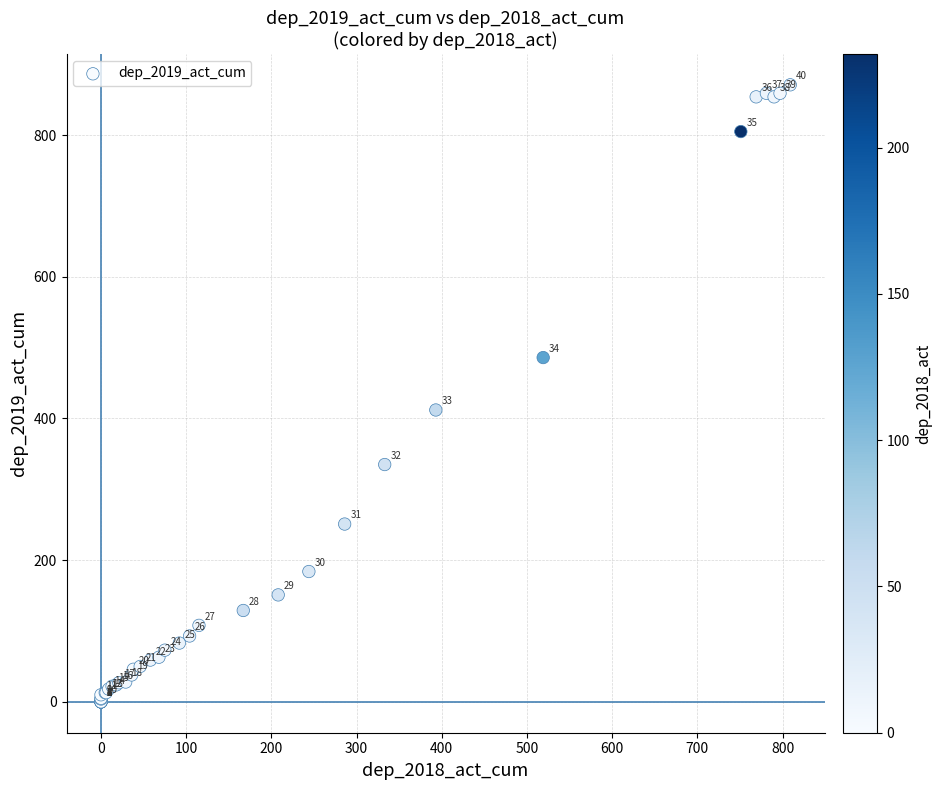

What Y value in the scatter plot is closest to 435?

412